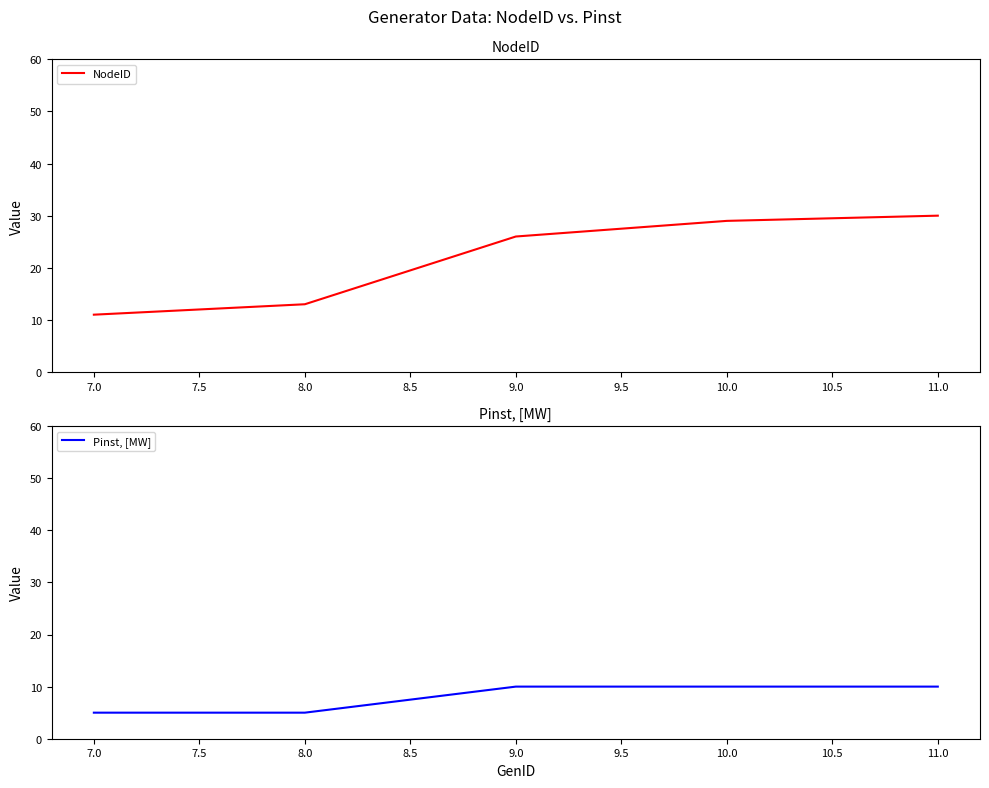

Where is NodeID nearest to the value 20?

9.0